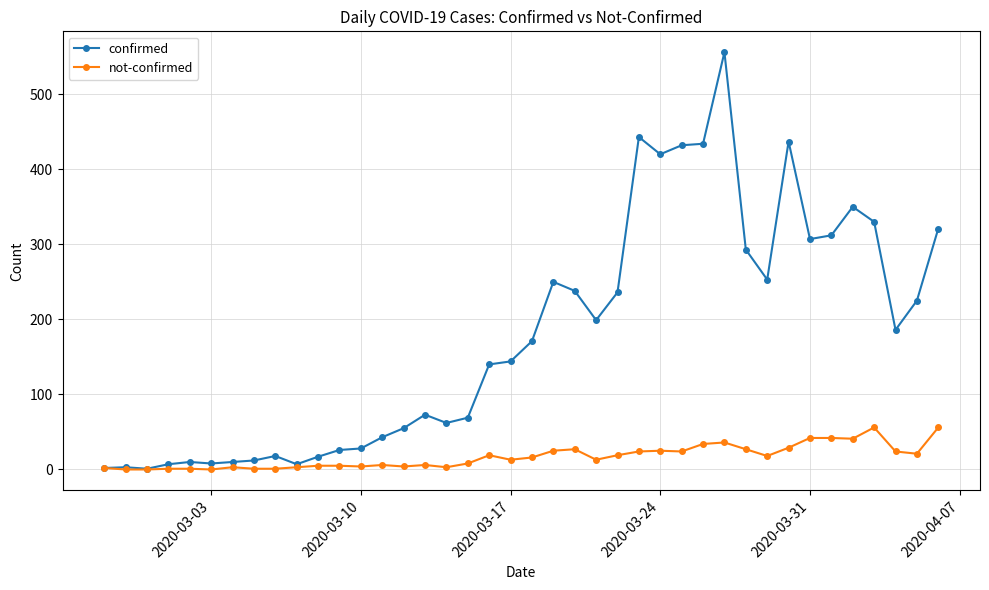

Which series has the widest spread of values?

confirmed